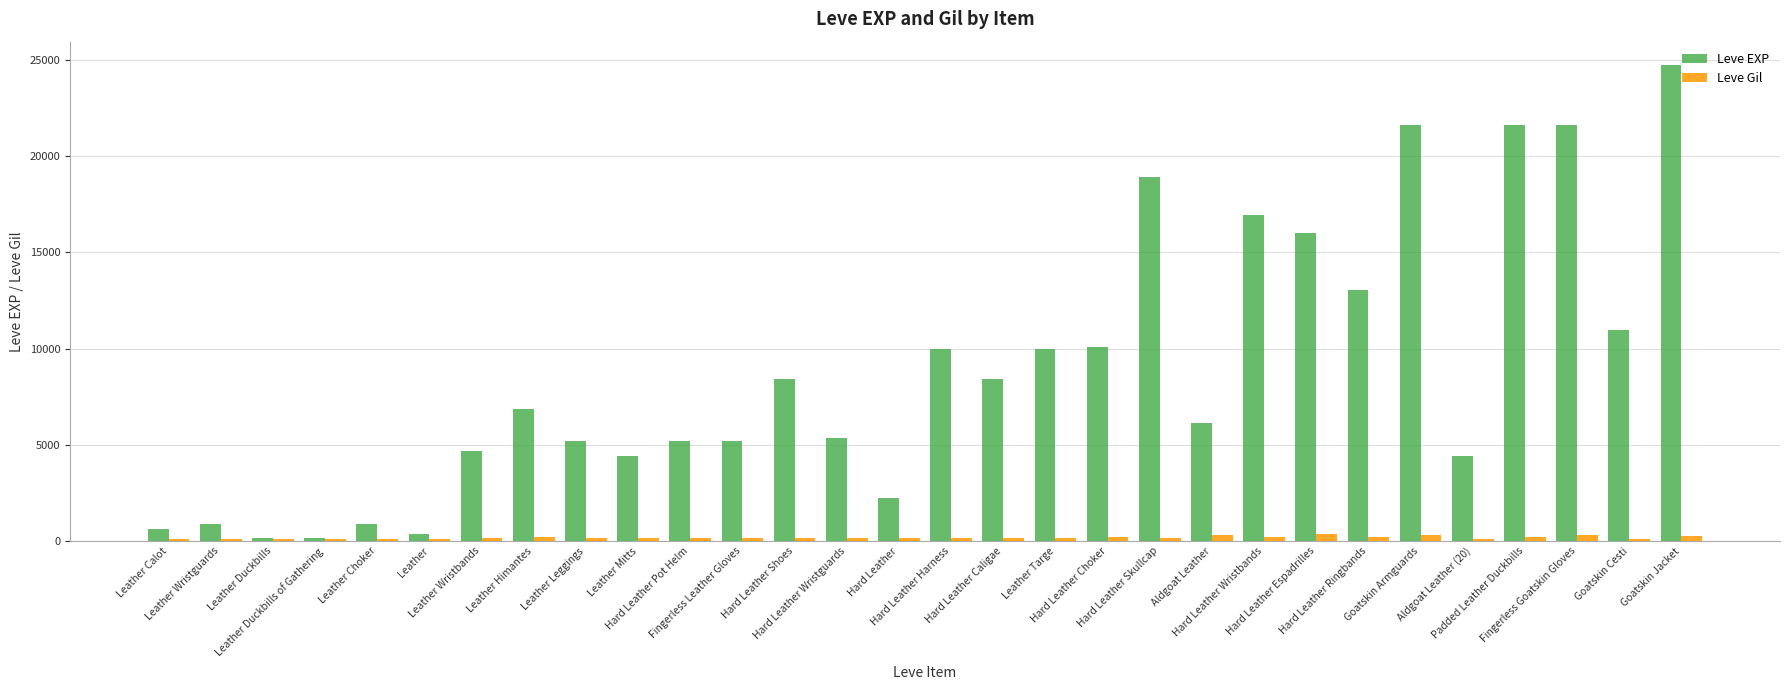

What are all the series names shown in the legend?

Leve EXP, Leve Gil